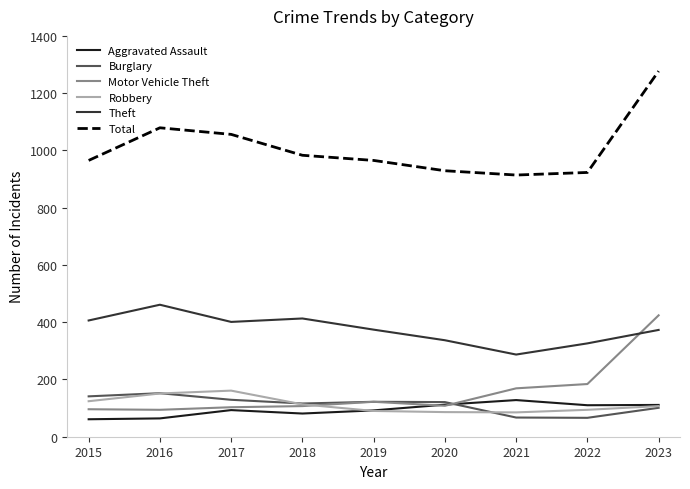

Count the number of categories in the chart.

9